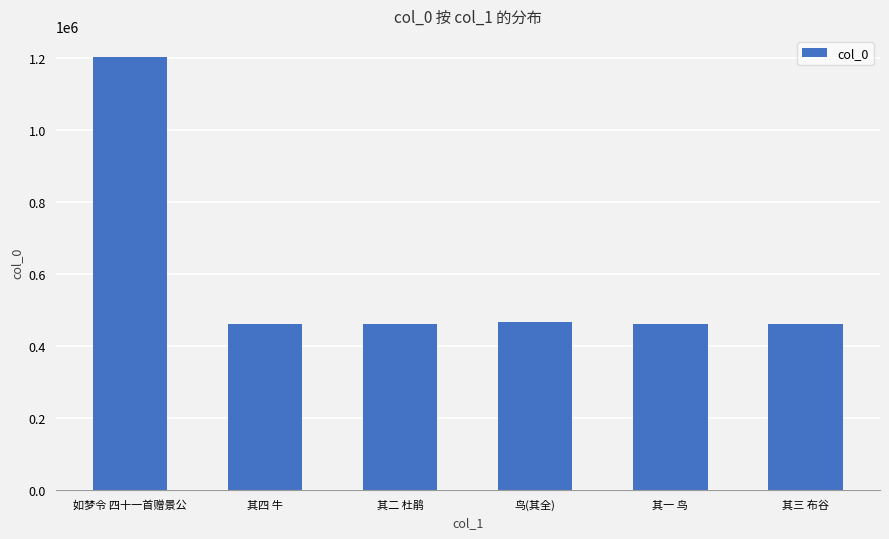

True or false: the data shows 460290 at 其三 布谷.

True